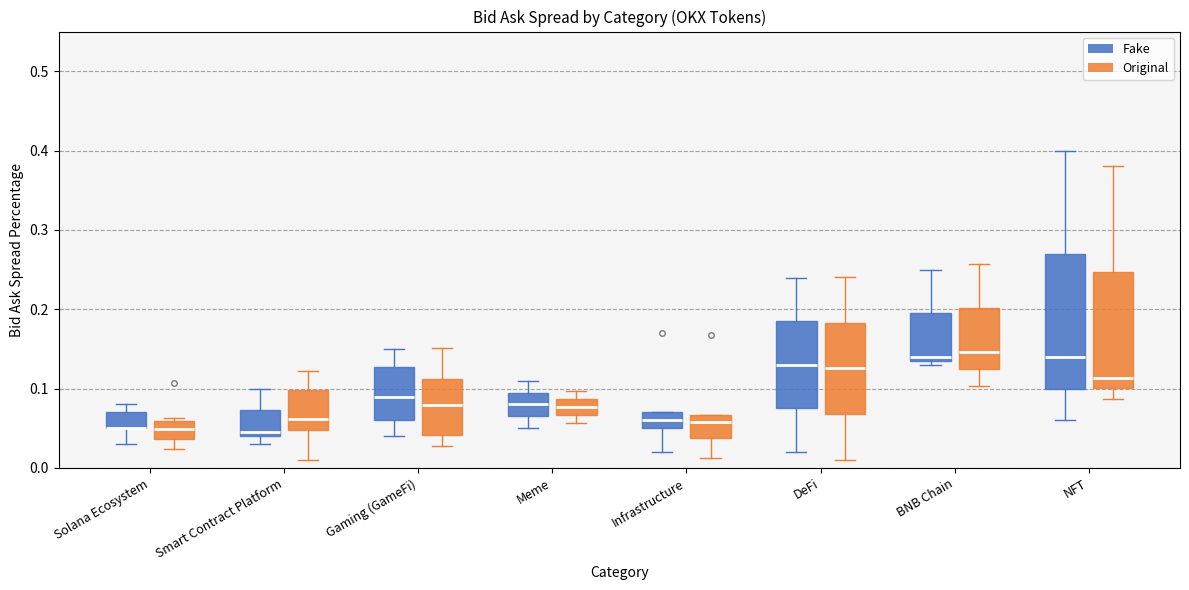

Reading left to right, transcribe this box plot: for each box, give where its median line is, the range the box spans, and where its two whiskers end, as read against the y-axis. The values are not printed on the chart, so give them approximately, as read against the axis.

Solana Ecosystem (Fake): median 0.05 (drawn on the box's lower edge), box 0.05 to 0.07, whiskers 0.03 to 0.08
Solana Ecosystem (Original): median 0.05, box 0.04 to 0.06, whiskers 0.02 to 0.06 (just above the box's upper edge)
Smart Contract Platform (Fake): median 0.05, box 0.04 to 0.07, whiskers 0.03 to 0.10
Smart Contract Platform (Original): median 0.06, box 0.05 to 0.10, whiskers 0.01 to 0.12
Gaming (GameFi) (Fake): median 0.09, box 0.06 to 0.13, whiskers 0.04 to 0.15
Gaming (GameFi) (Original): median 0.08, box 0.04 to 0.11, whiskers 0.03 to 0.15
Meme (Fake): median 0.08, box 0.07 to 0.10, whiskers 0.05 to 0.11
Meme (Original): median 0.08, box 0.07 to 0.09, whiskers 0.06 to 0.10
Infrastructure (Fake): median 0.06, box 0.05 to 0.07, whiskers 0.02 to 0.07
Infrastructure (Original): median 0.06, box 0.04 to 0.07, whiskers 0.01 to 0.07
DeFi (Fake): median 0.13, box 0.08 to 0.19, whiskers 0.02 to 0.24
DeFi (Original): median 0.13, box 0.07 to 0.18, whiskers 0.01 to 0.24
BNB Chain (Fake): median 0.14 (just above the box's lower edge), box 0.14 to 0.20, whiskers 0.13 to 0.25
BNB Chain (Original): median 0.15, box 0.12 to 0.20, whiskers 0.10 to 0.26
NFT (Fake): median 0.14, box 0.10 to 0.27, whiskers 0.06 to 0.40
NFT (Original): median 0.11, box 0.10 to 0.25, whiskers 0.09 to 0.38